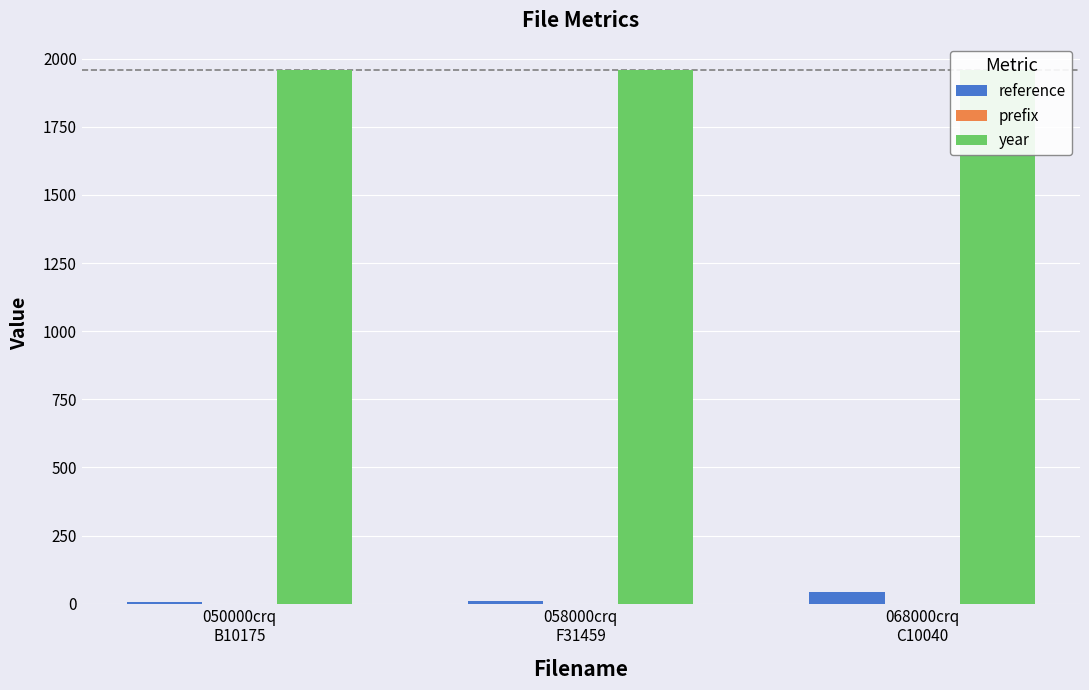

Which series has the largest total across all categories?

year